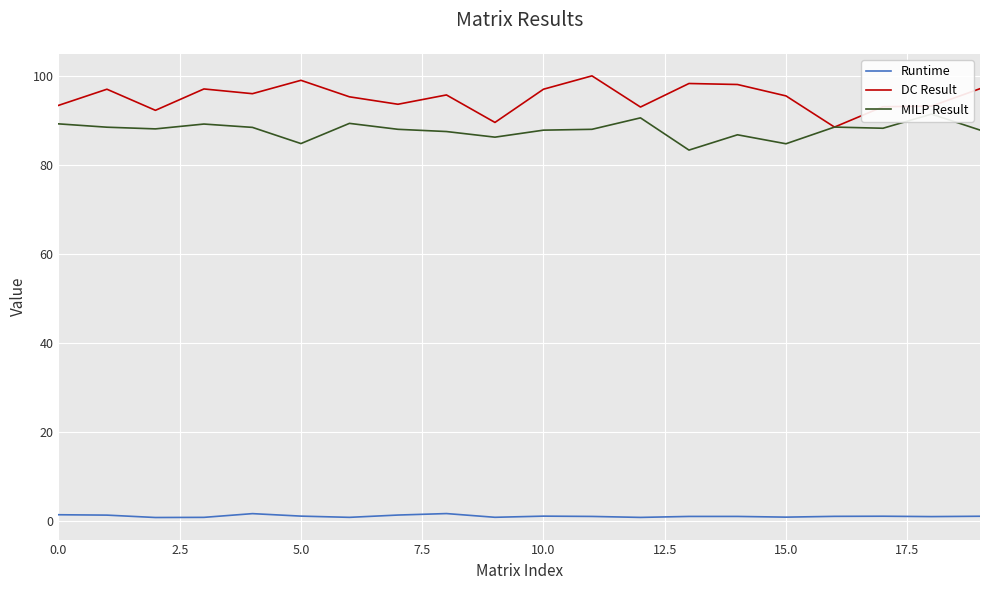

What is the minimum value for DC Result?

88.5